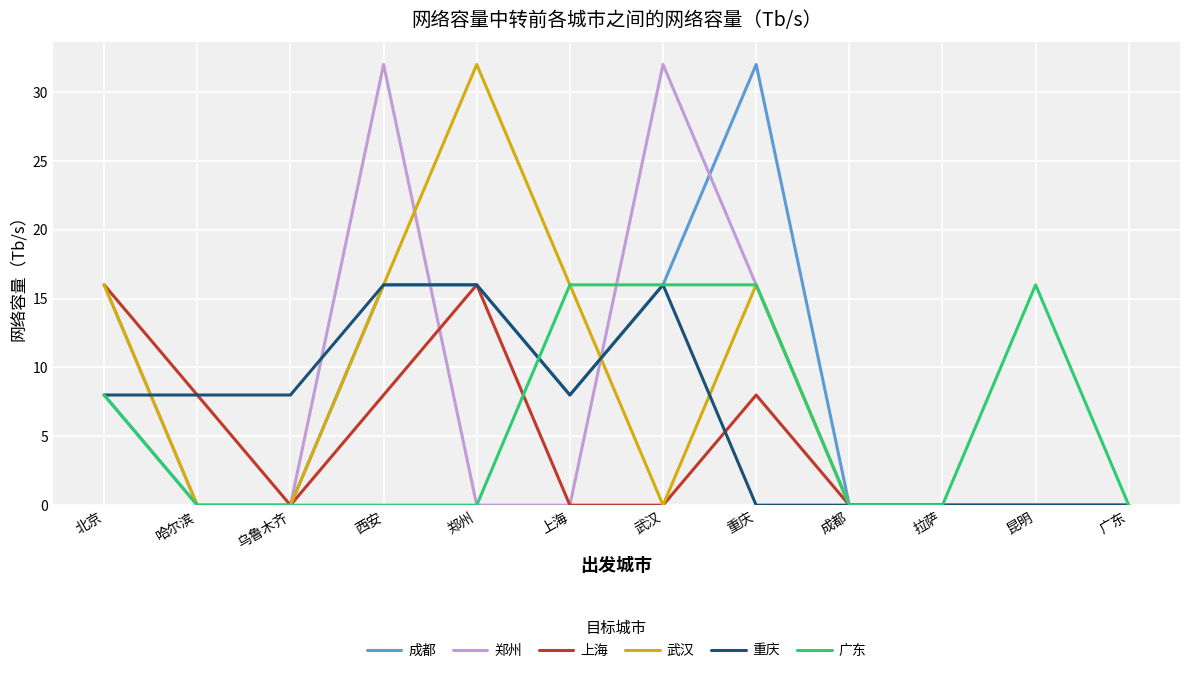

What position from the left is 西安?

4